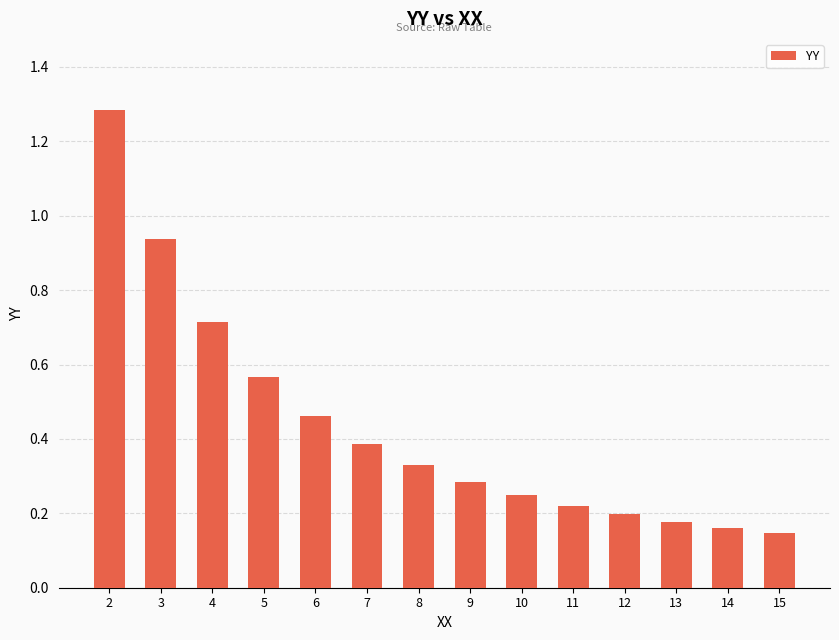

What is the average value?

0.4